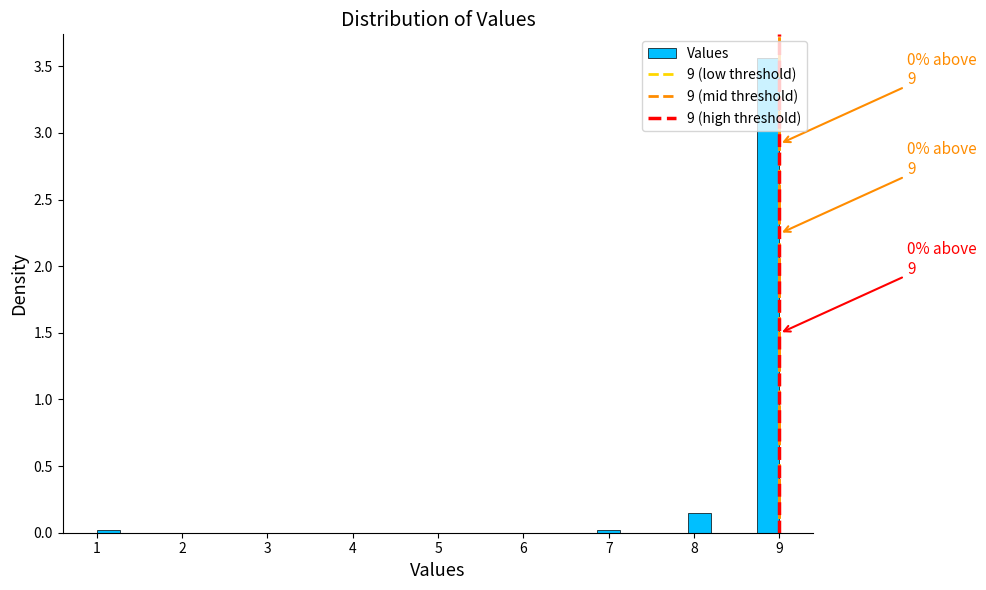

Read against the x-axis, roughly where is the centre of the tallest bar?

8.9